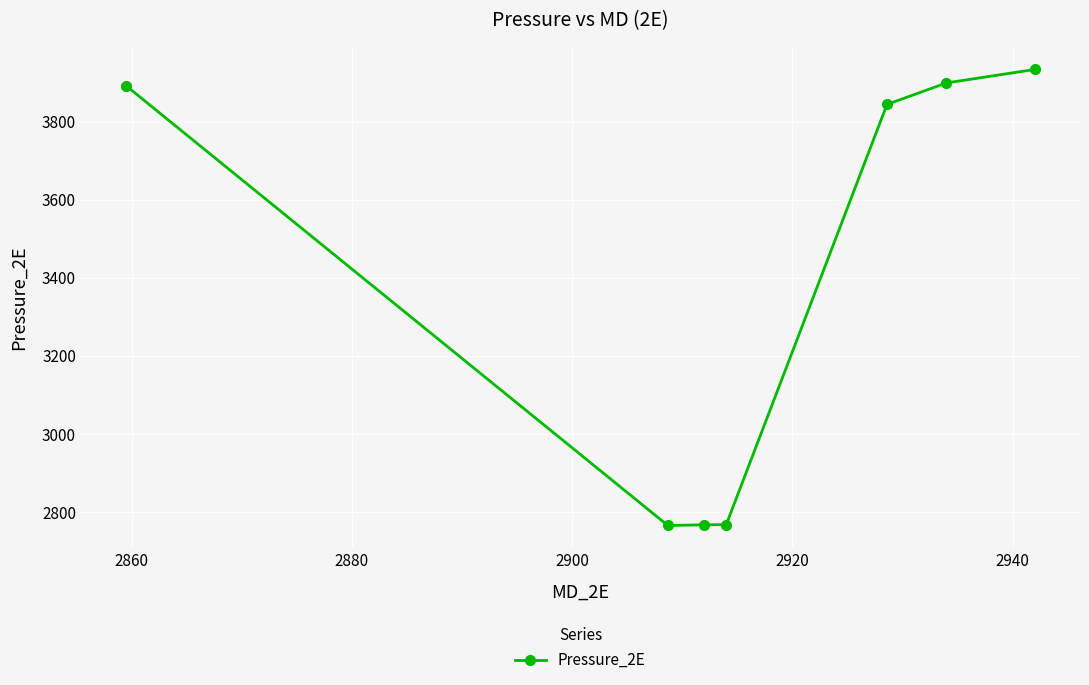

What is the minimum value shown in the chart?

2765.3